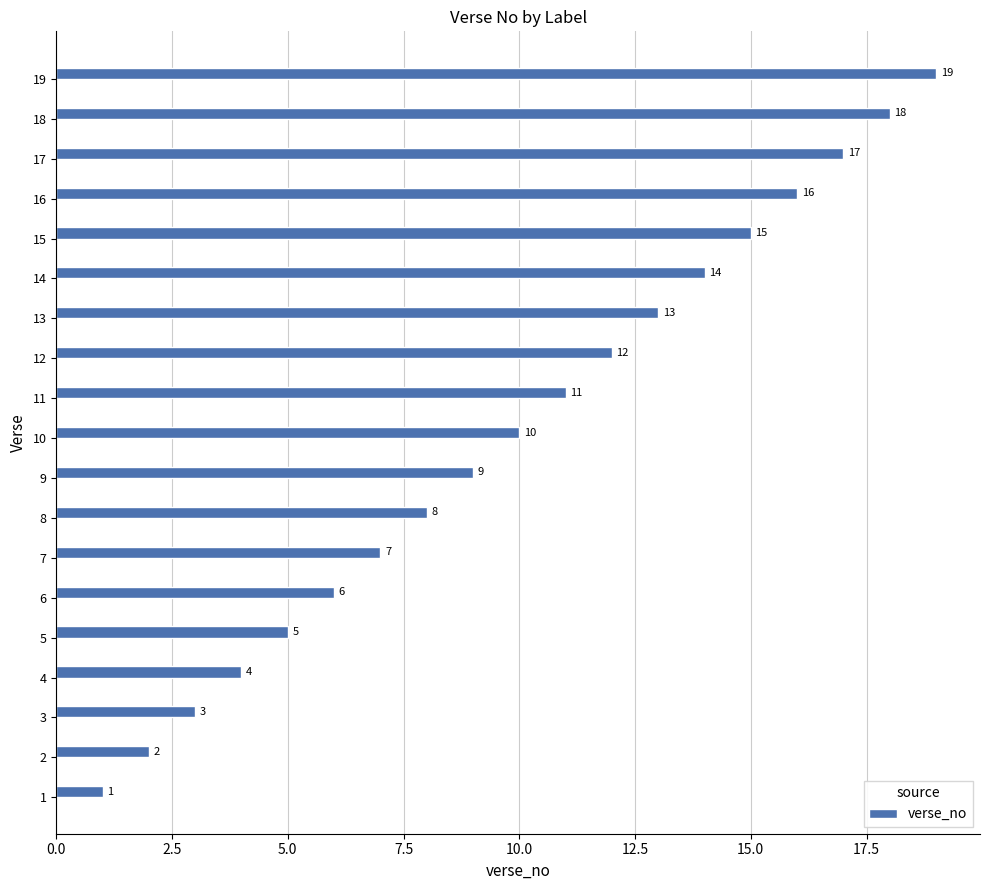

Rank the categories by value from highest to lowest.

19, 18, 17, 16, 15, 14, 13, 12, 11, 10, 9, 8, 7, 6, 5, 4, 3, 2, 1